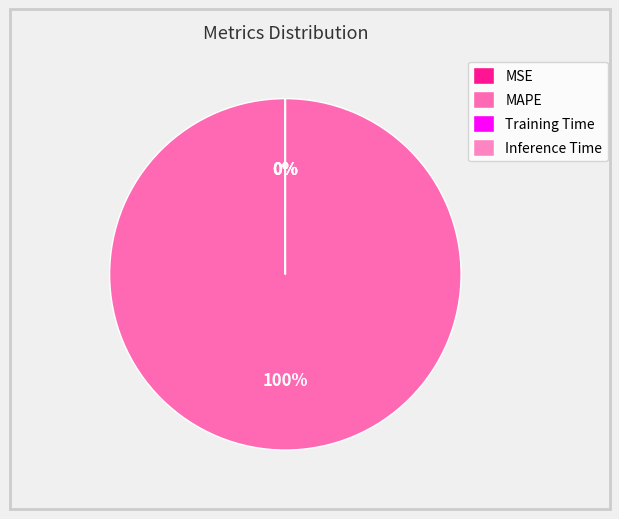

Do Training Time and MAPE together represent more than half of the pie?

Yes